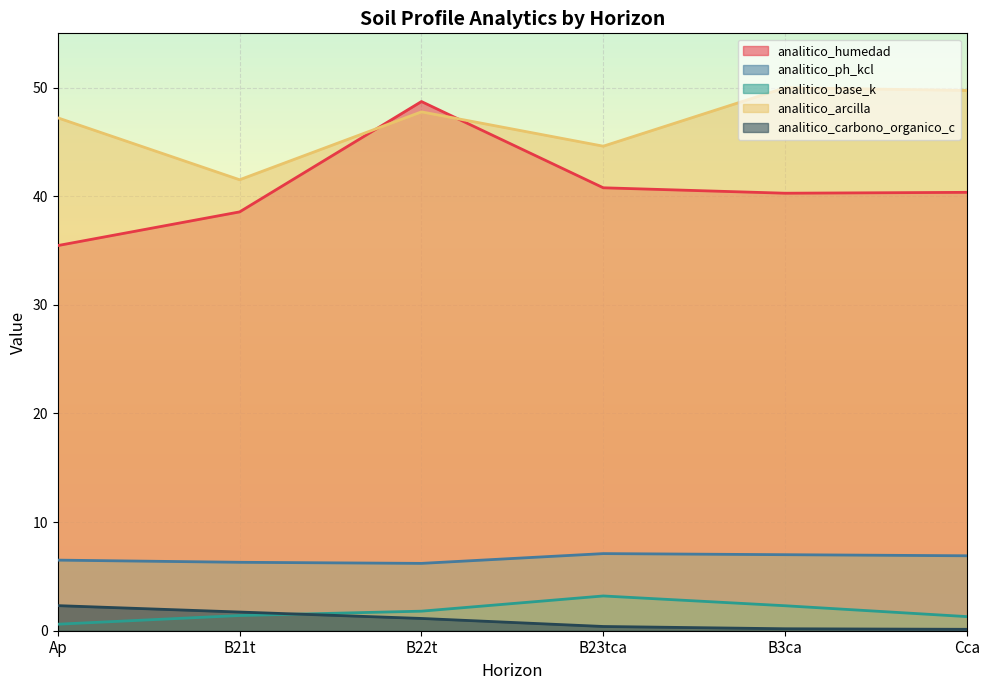

Rank the series by their maximum value, from lowest to highest.

analitico_carbono_organico_c, analitico_base_k, analitico_ph_kcl, analitico_humedad, analitico_arcilla